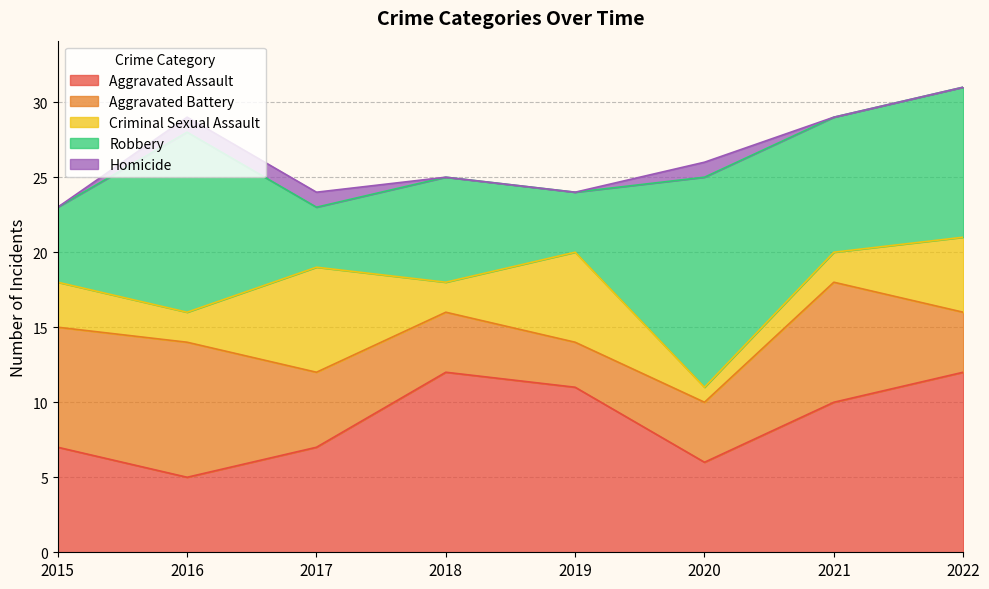

True or false: Homicide and Robbery intersect in this chart.

False